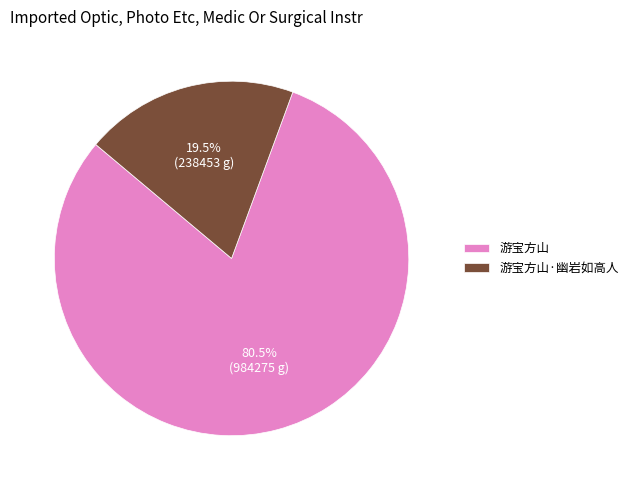

Which slice represents more than half of the pie?

游宝方山